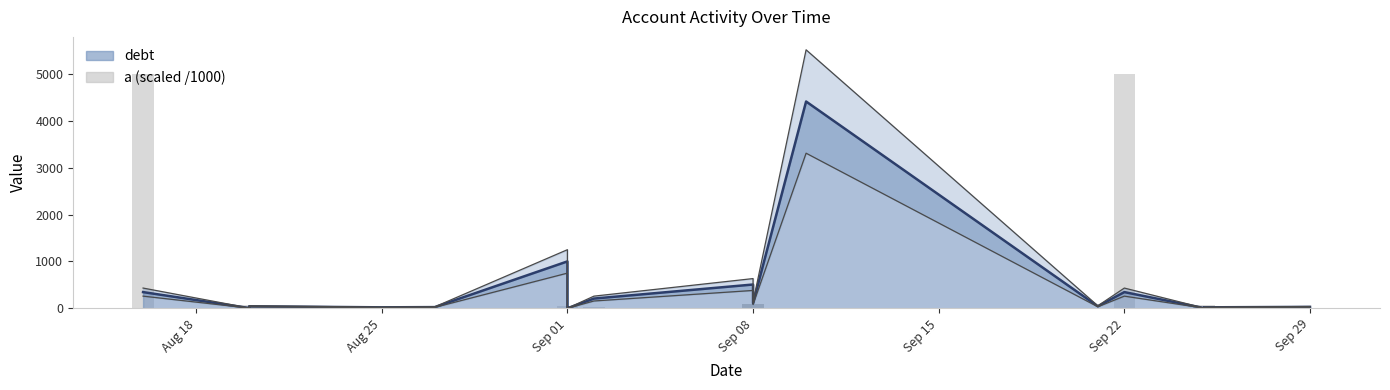

What is the greatest value displayed?

5000.0